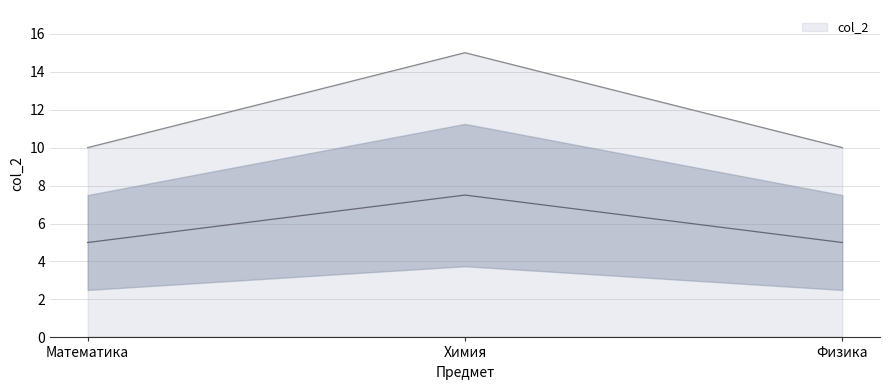

What is the label of the 2nd point from the left?

Химия